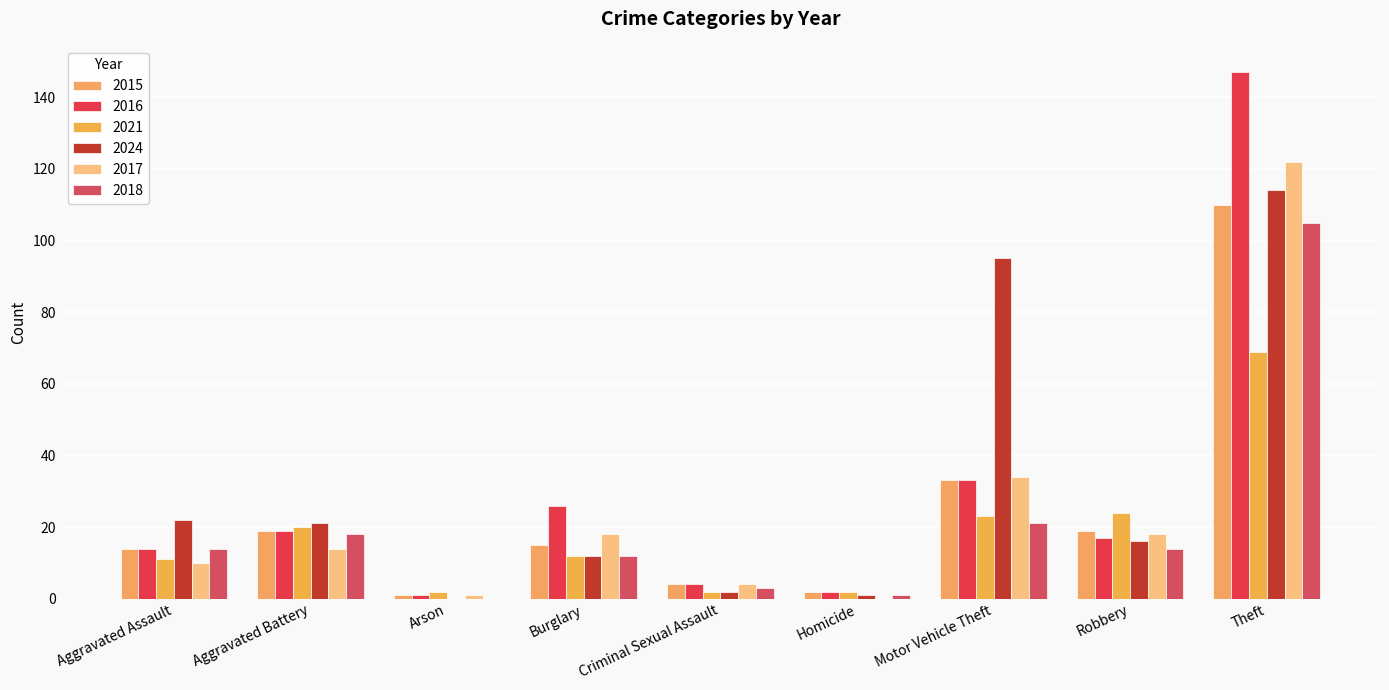

Which series has the largest range (max minus min)?

2016